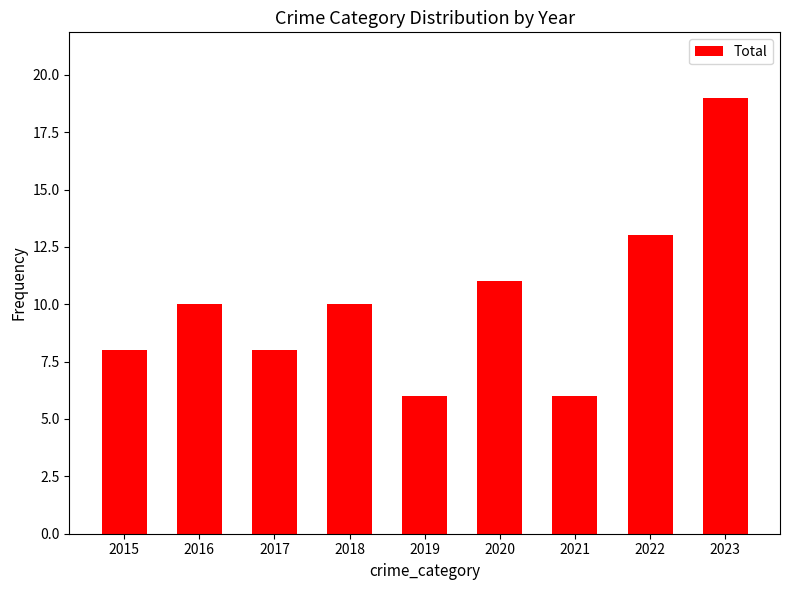

What is the maximum value shown in the chart?

19